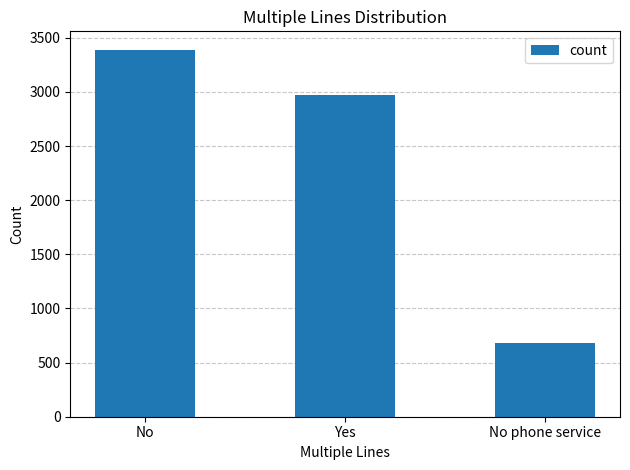

Reading left to right, list all the values displayed in this chart.

3390	2971	682